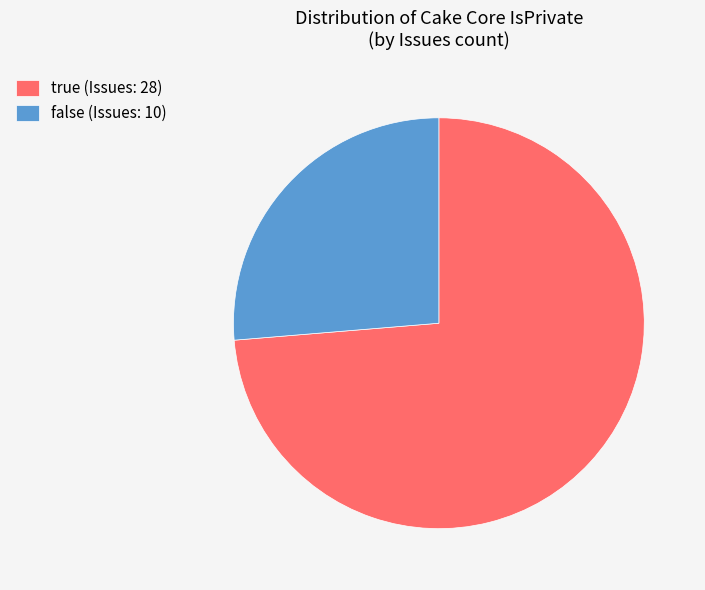

Does any single category account for the majority?

Yes